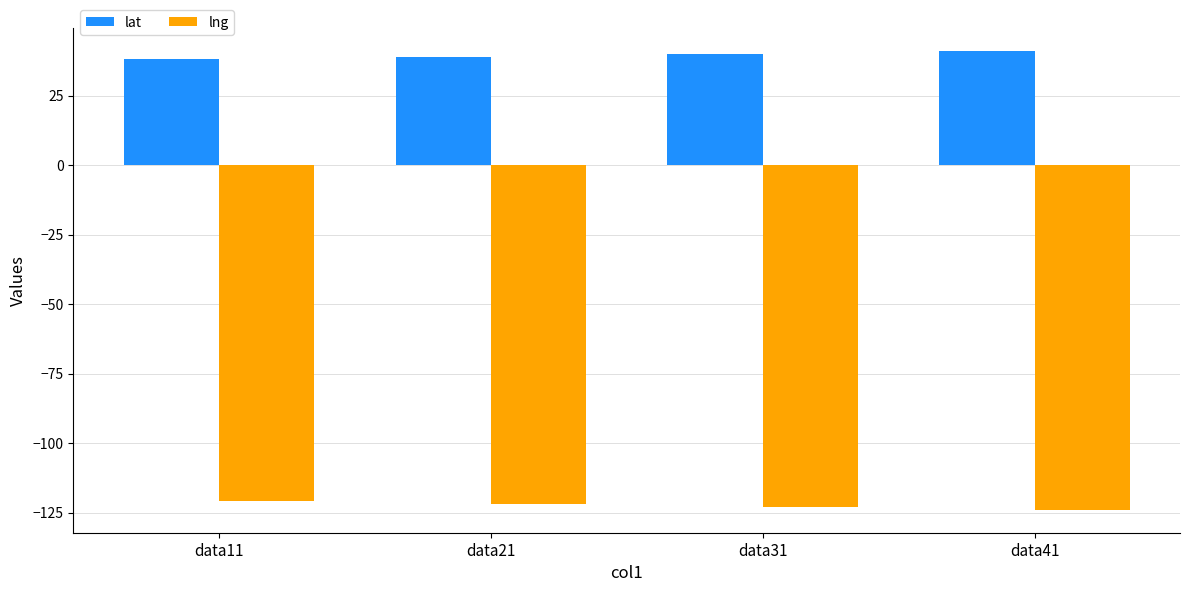

What is the total value across all series at data41?

-83